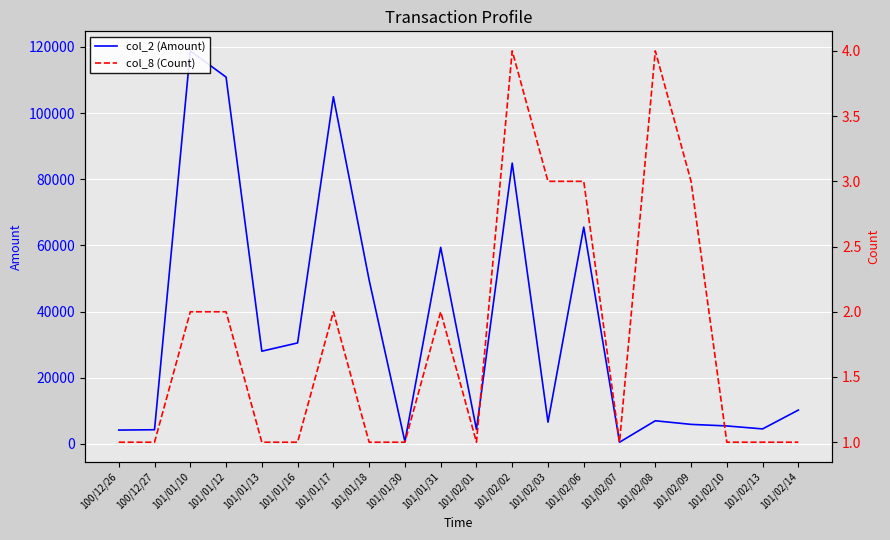

Where is col_8 (Count) nearest to the value 2?

101/01/10